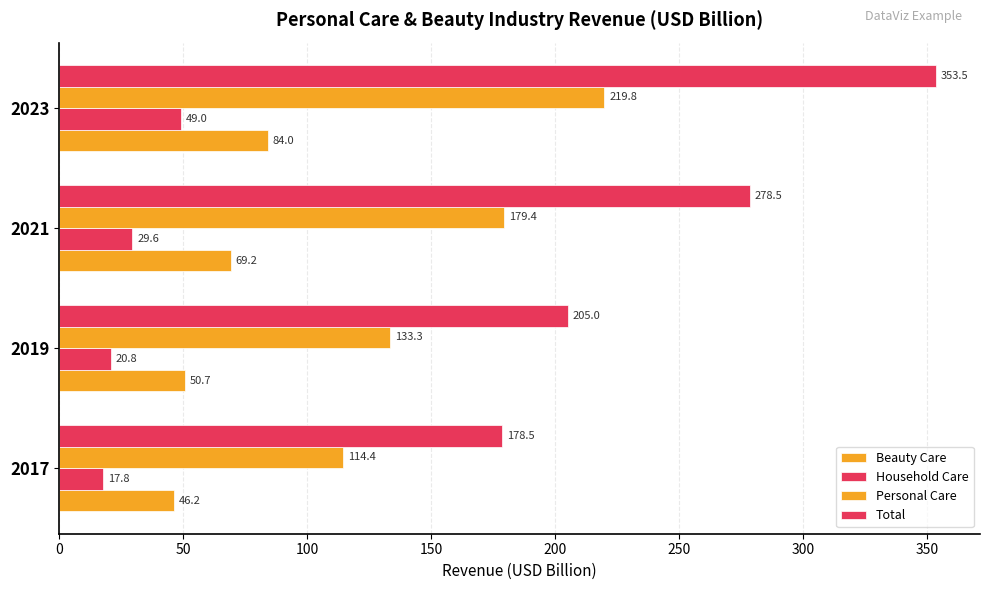

How many series are shown in this chart?

4